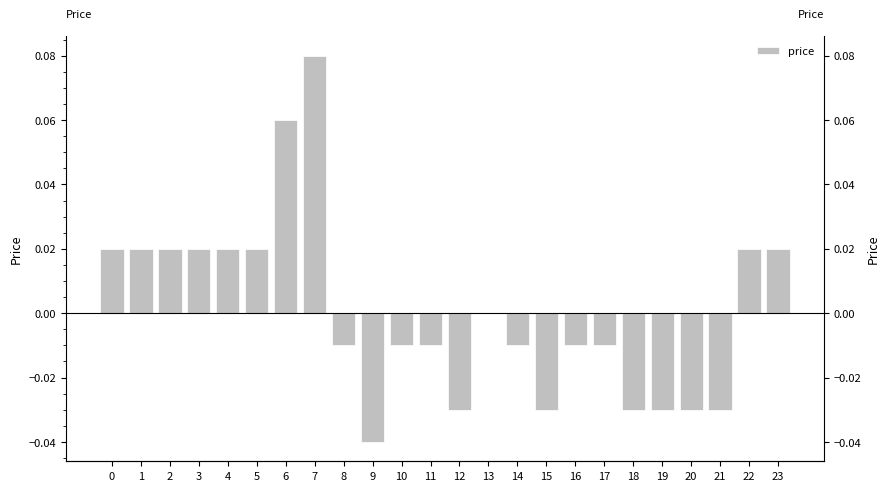

Reading left to right, transcribe all the data shown in this chart.

0=0.0	1=0.0	2=0.0	3=0.0	4=0.0	5=0.0	6=0.1	7=0.1	8=-0.0	9=-0.0	10=-0.0	11=-0.0	12=-0.0	13=0.0	14=-0.0	15=-0.0	16=-0.0	17=-0.0	18=-0.0	19=-0.0	20=-0.0	21=-0.0	22=0.0	23=0.0